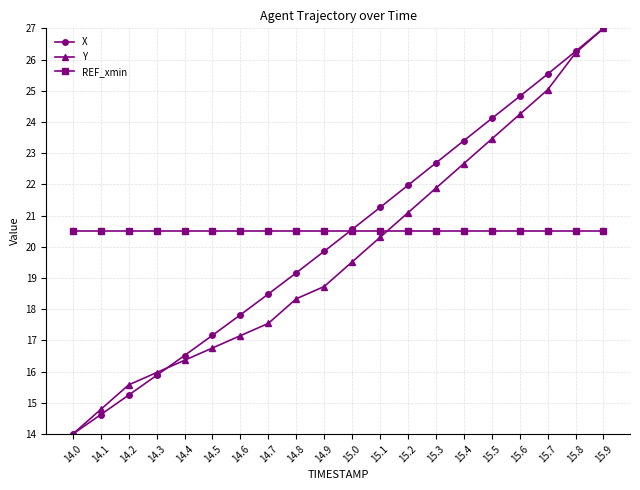

Which category has the lowest value across all series?

14.0